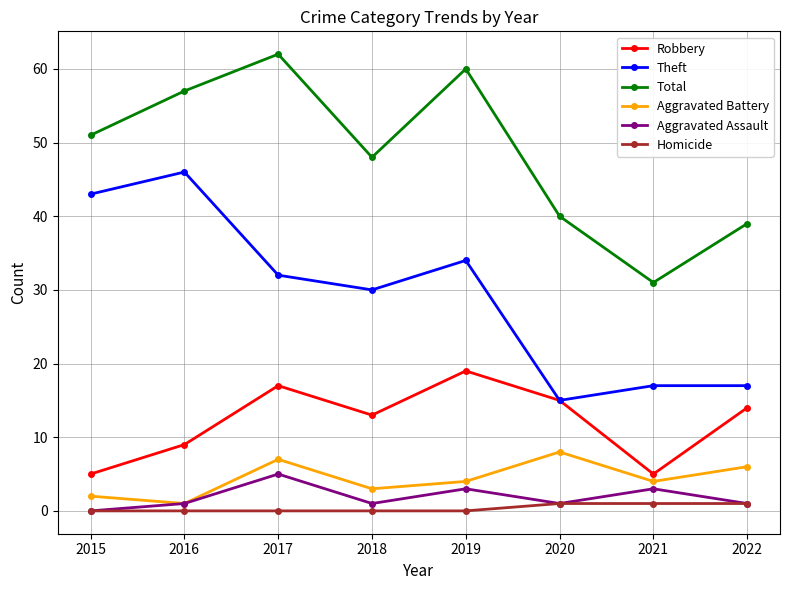

Is the value of Aggravated Assault at 2017 greater than the value of Robbery at 2016?

No